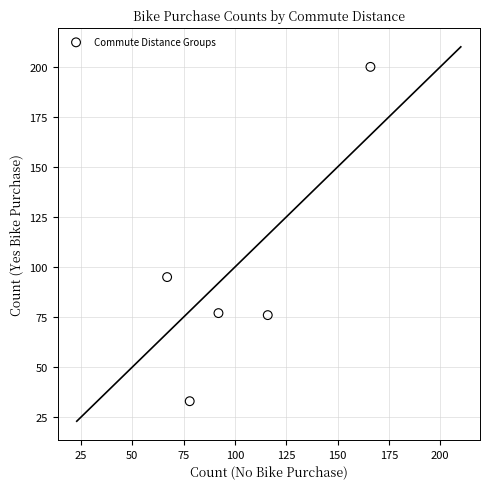

What is the range of X values (max minus min)?

99